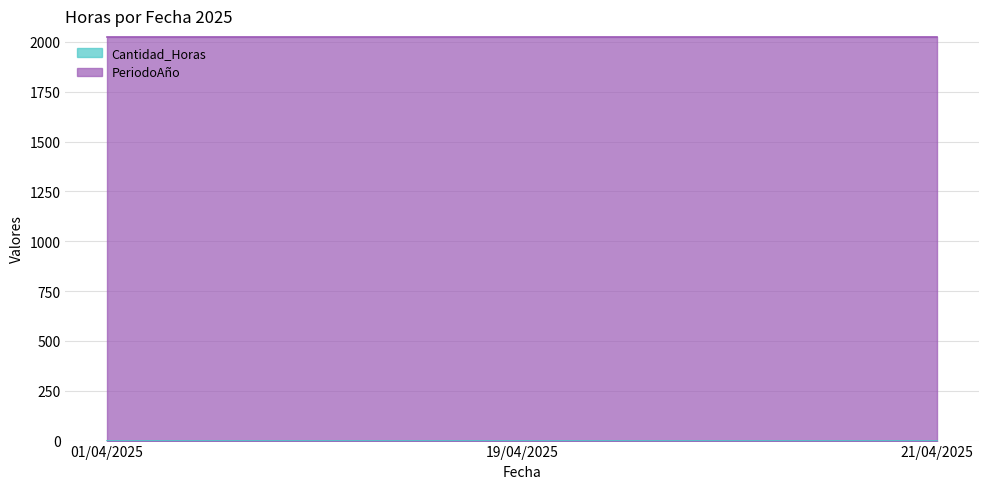

What is the total value across all series at 19/04/2025?

2025